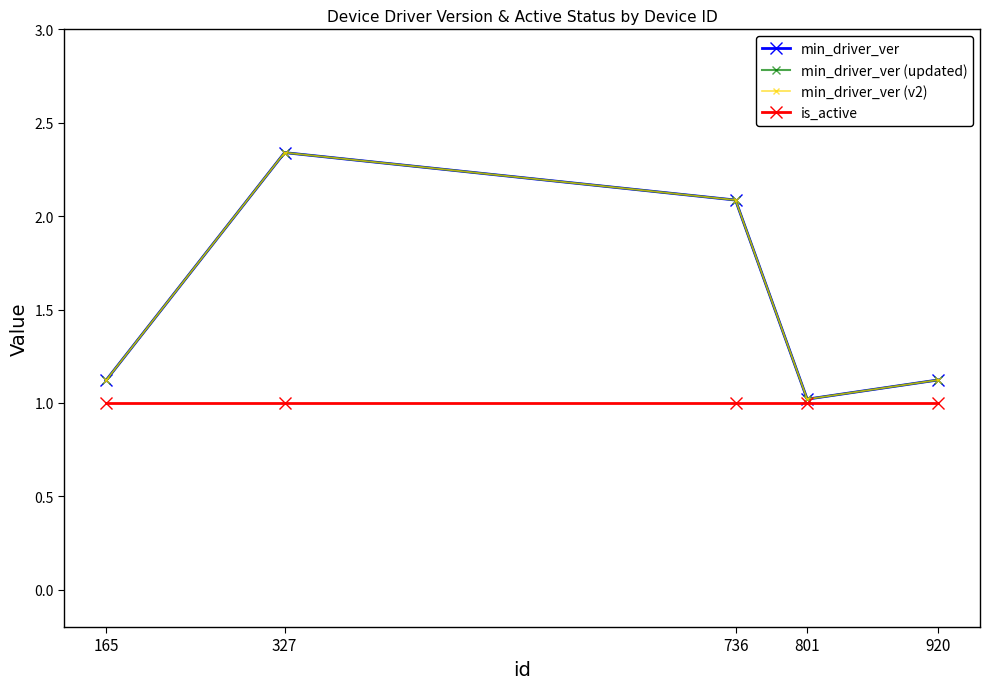

Does the chart have visible grid lines?

No